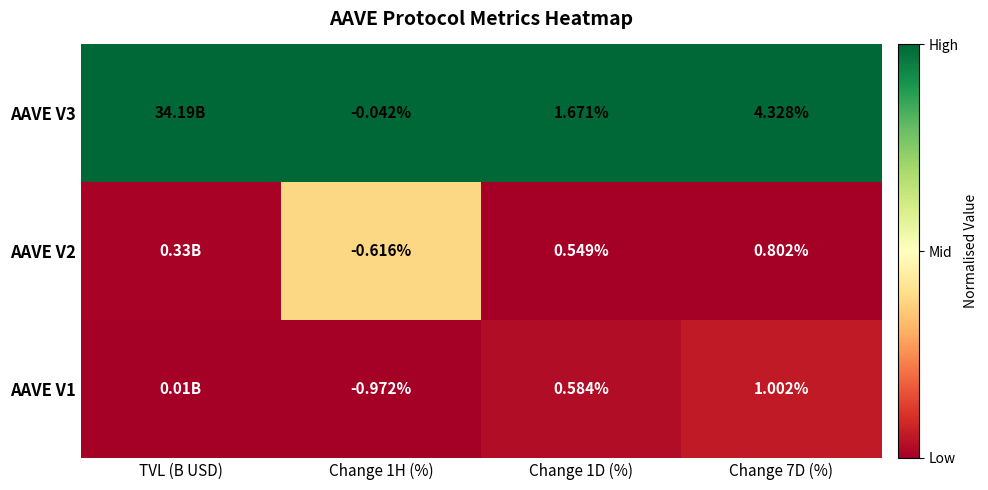

Is the value of AAVE V2 at TVL (B USD) greater than the value of AAVE V3 at TVL (B USD)?

No